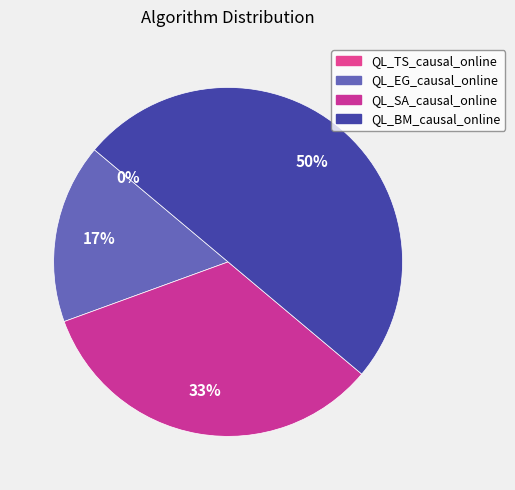

How many slices are in this pie chart?

4